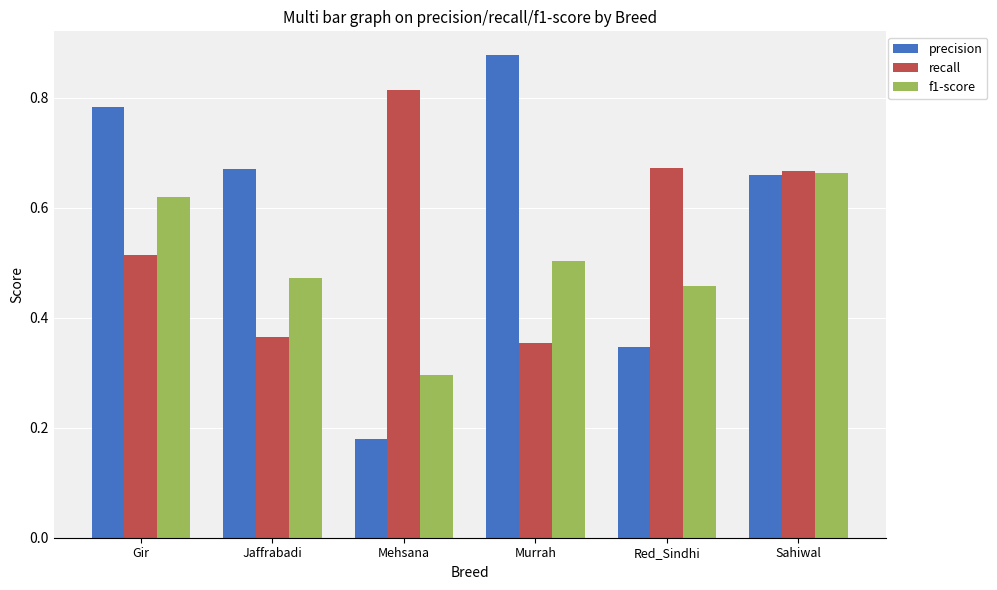

Which category has the highest value across all series?

Murrah